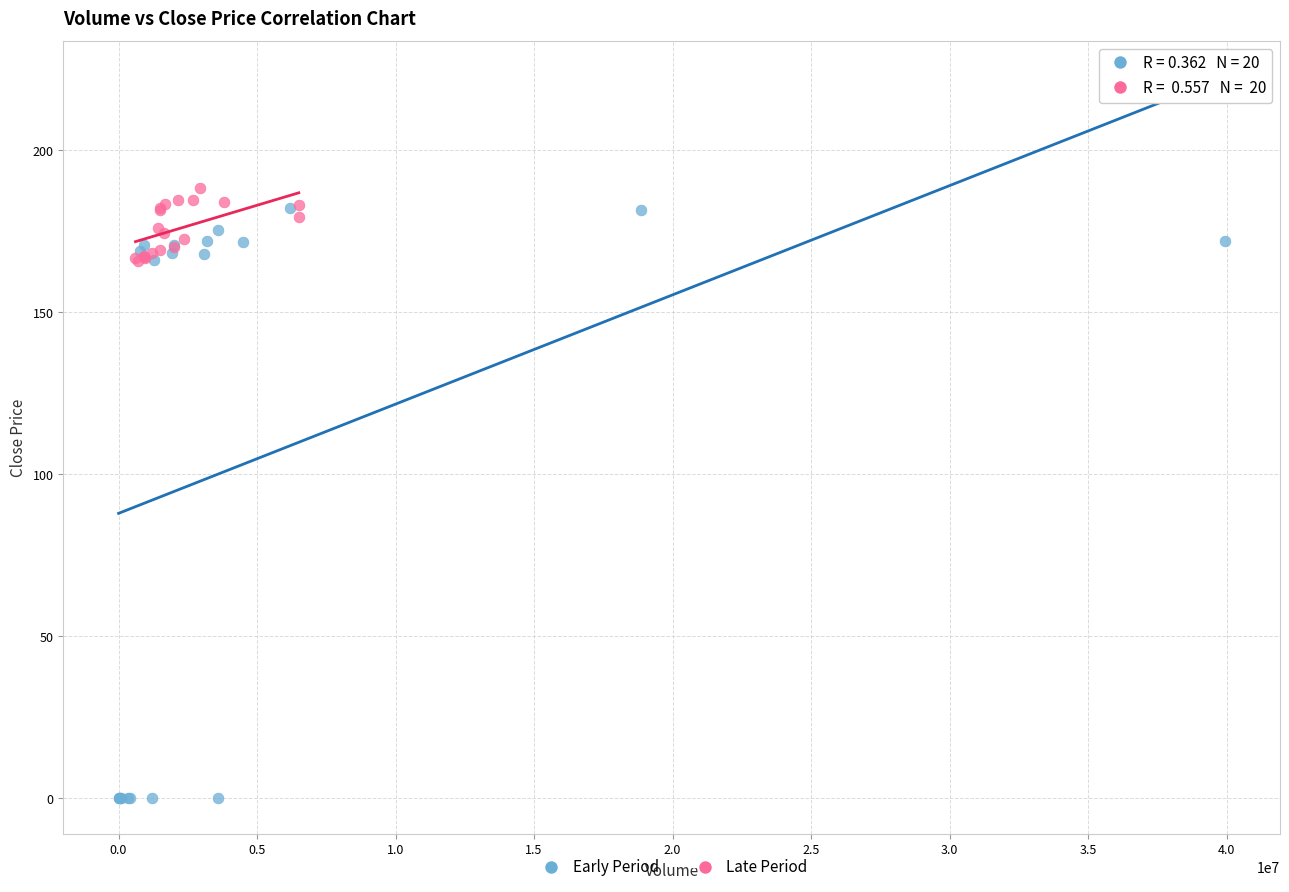

Which series contains the lowest Y value?

Early Period